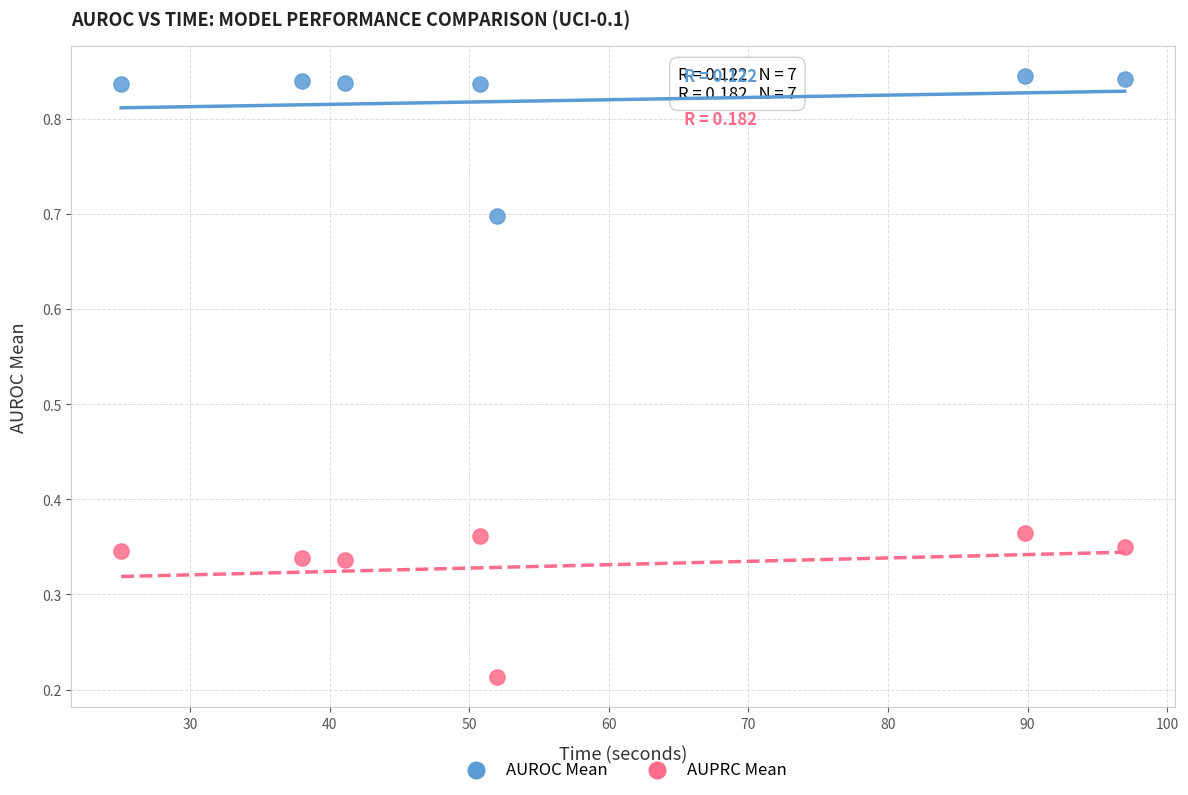

Across all data points, what is the range of Y values (max minus min)?

0.6